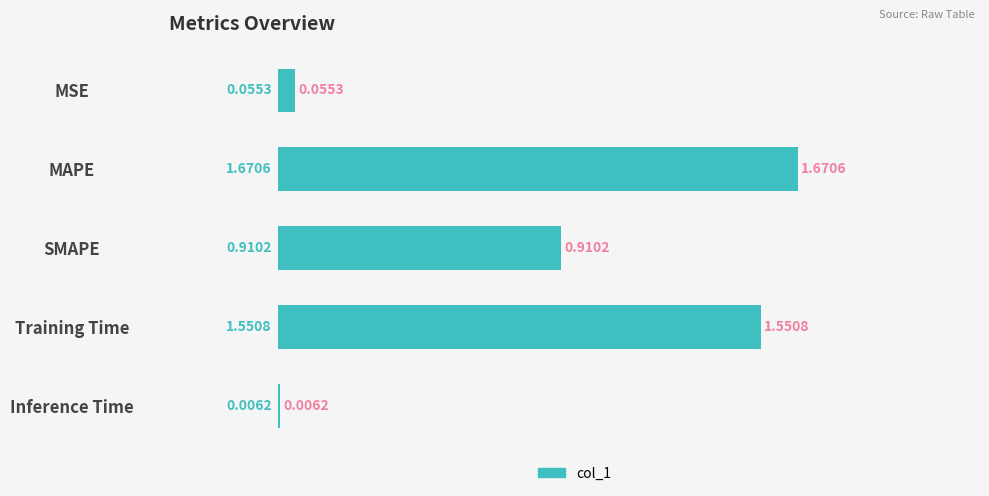

Count the number of data series in this chart.

1